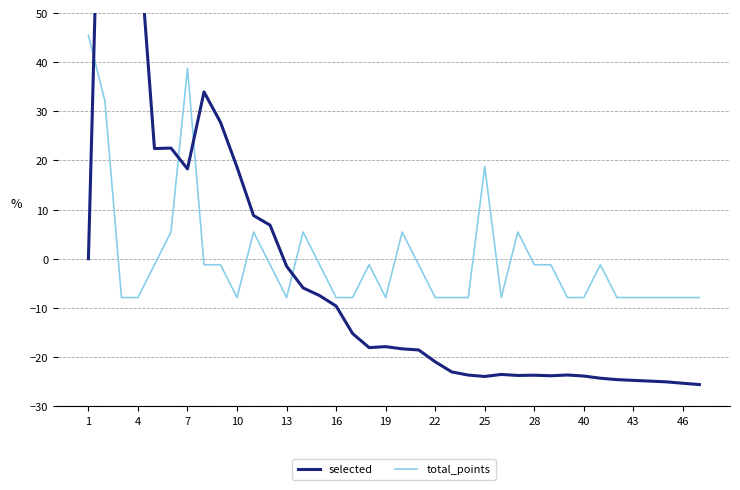

What is the value of the selected point at the 8th from the left?

33.9